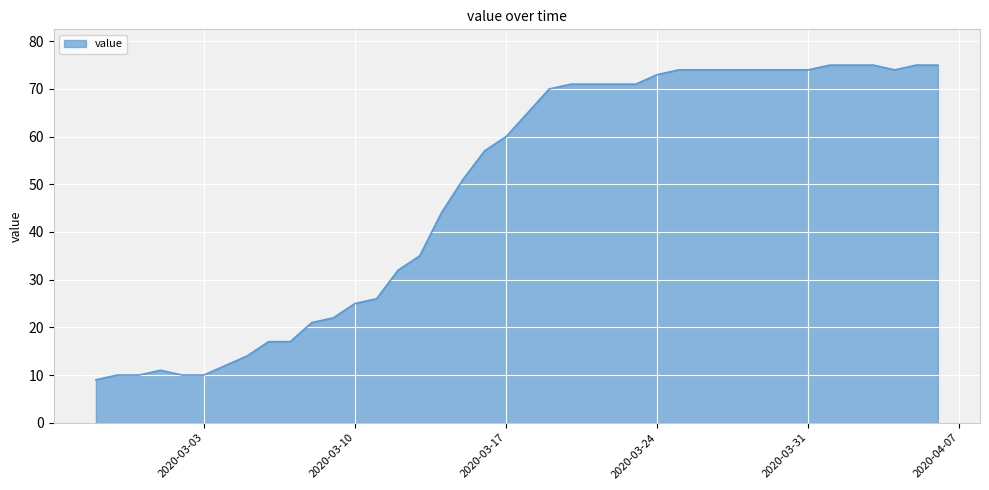

What is the minimum value shown in the chart?

9